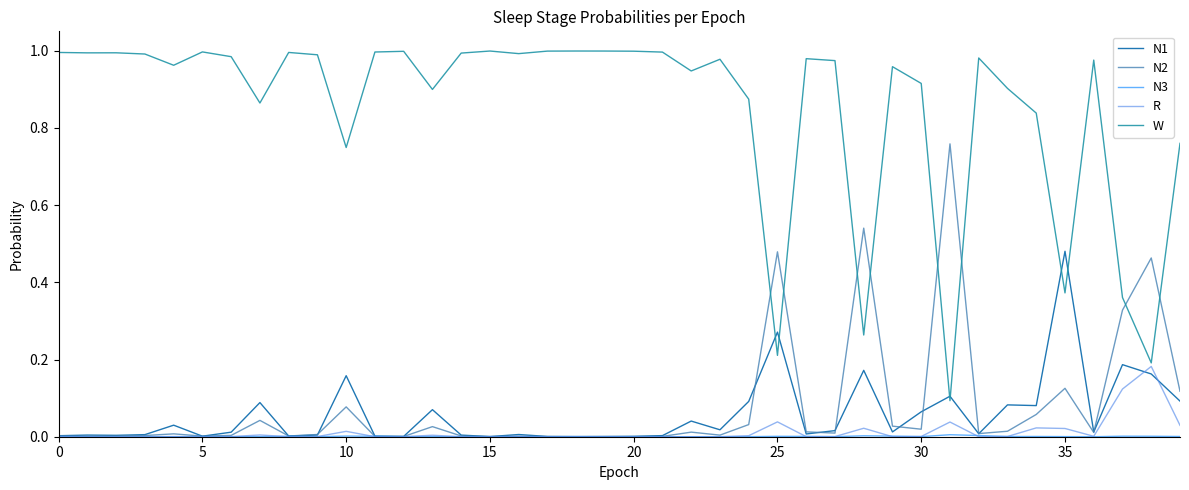

True or false: W has more than 0 interior local peaks.

True